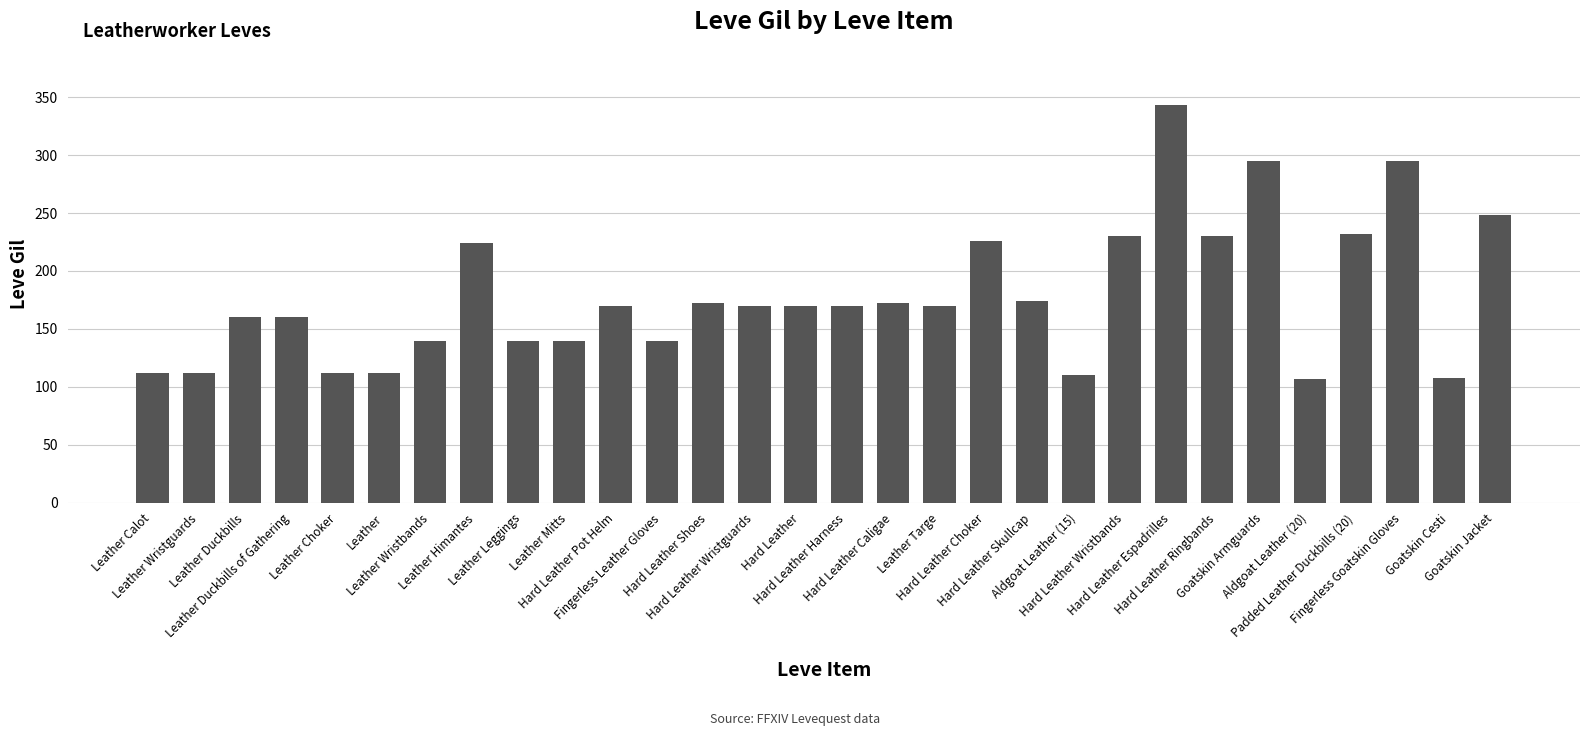

How many categories are shown in the chart?

30